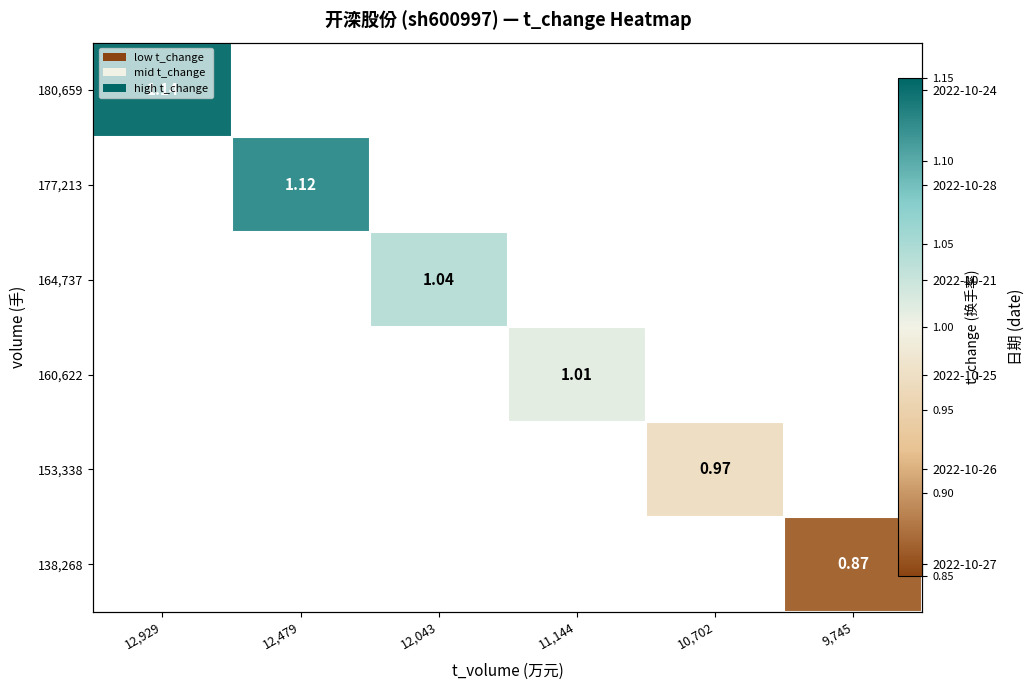

Which category has the highest value in the 180,659 series?

12,929